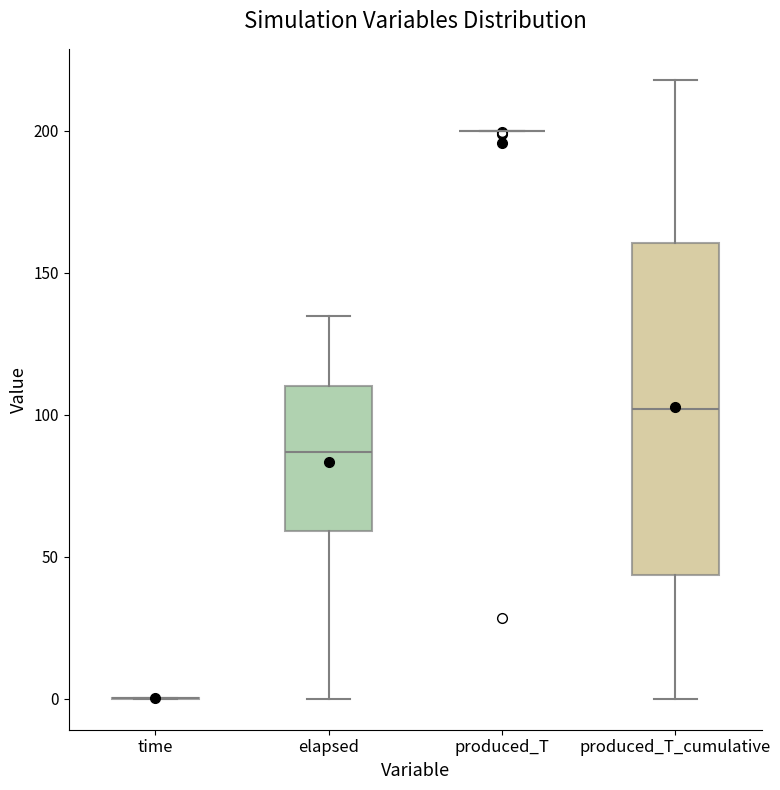

Which box is the tallest, from its lower edge to its upper edge?

produced_T_cumulative